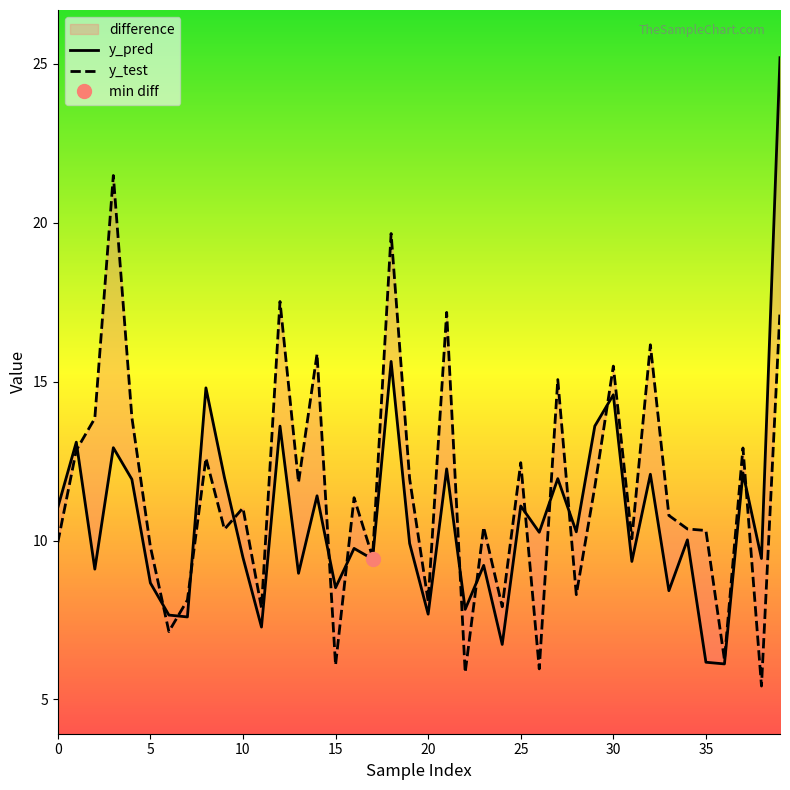

True or false: y_test has a value of 9.3 at 20.

False